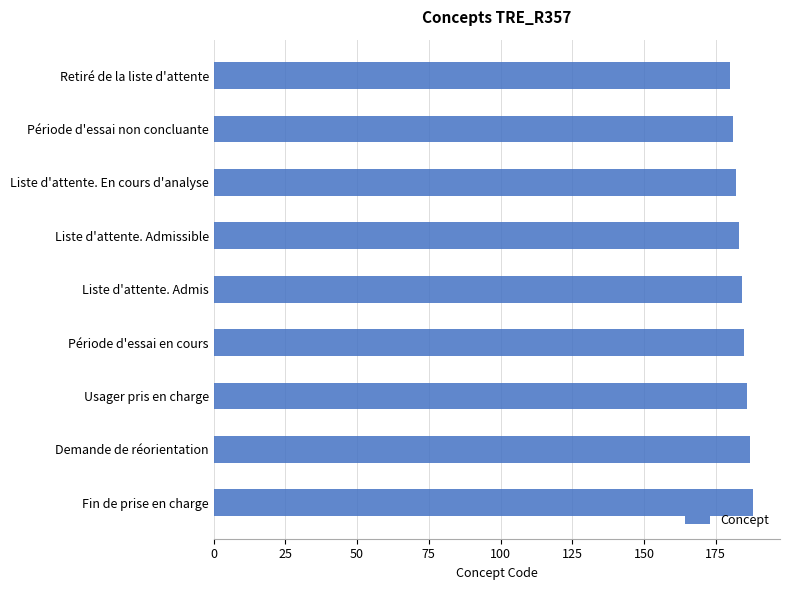

What is the greatest value displayed?

188